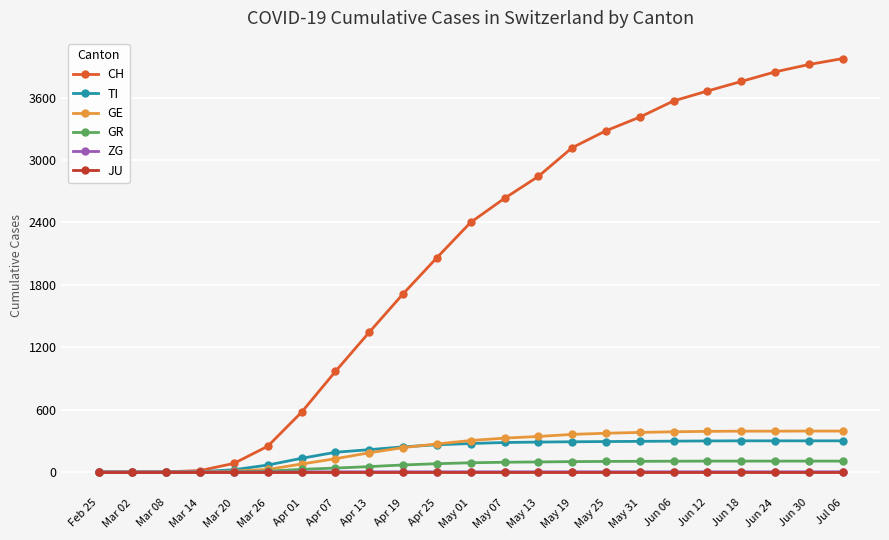

What are all the series names shown in the legend?

CH, TI, GE, GR, ZG, JU